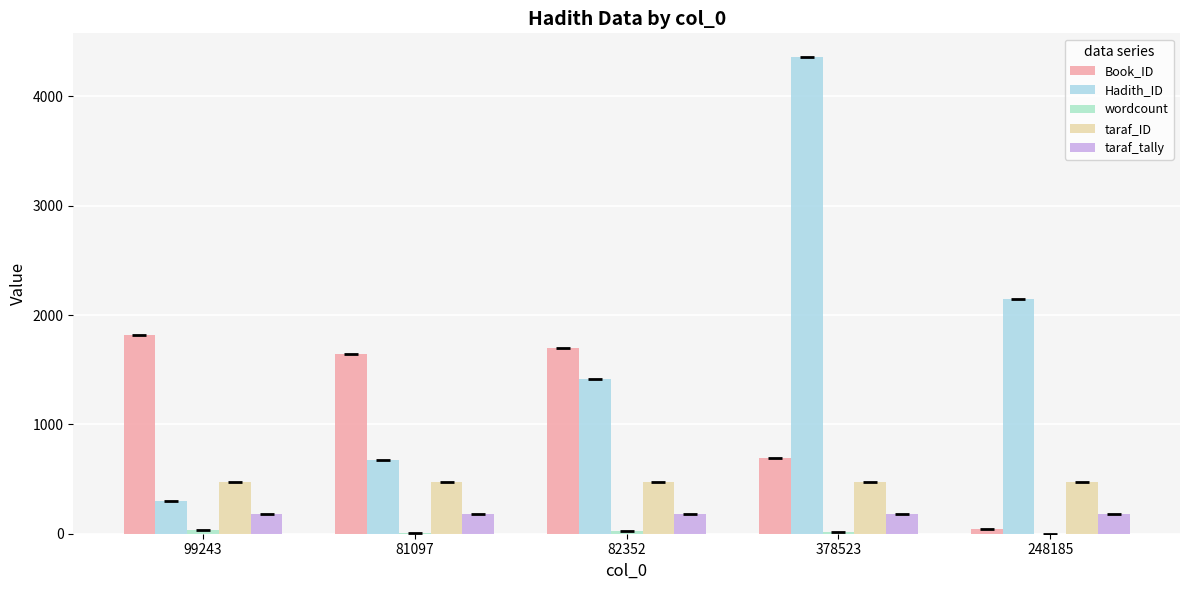

Rank the series at 81097 from highest to lowest value.

Book_ID, Hadith_ID, taraf_ID, taraf_tally, wordcount